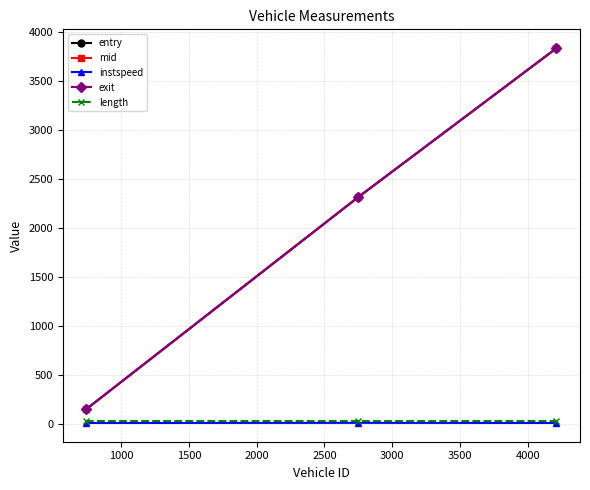

What is the maximum value shown in the chart?

3837.1